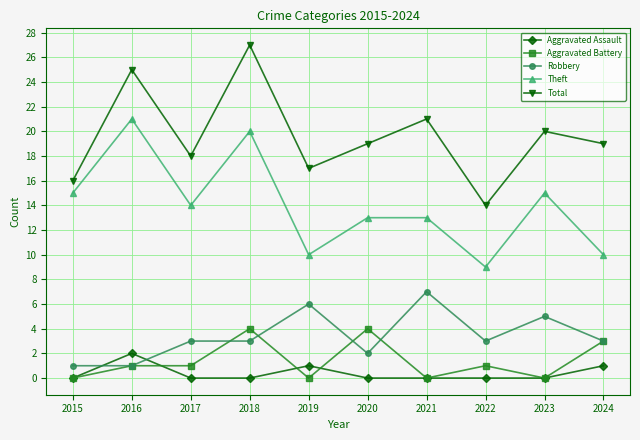

True or false: Aggravated Assault has more than 1 points higher than both neighbors.

True